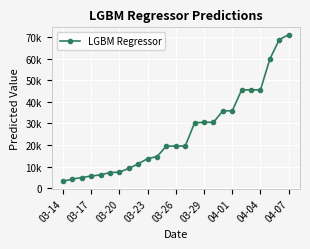

How many lines are shown in the chart?

1